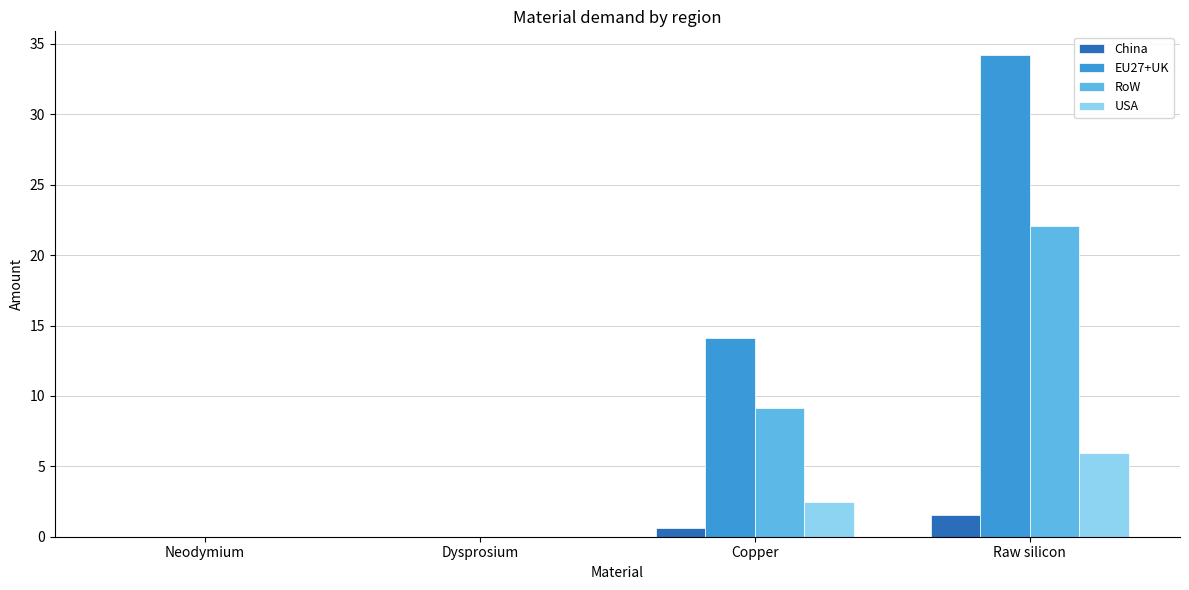

At which category is the sum across all series the highest?

Raw silicon